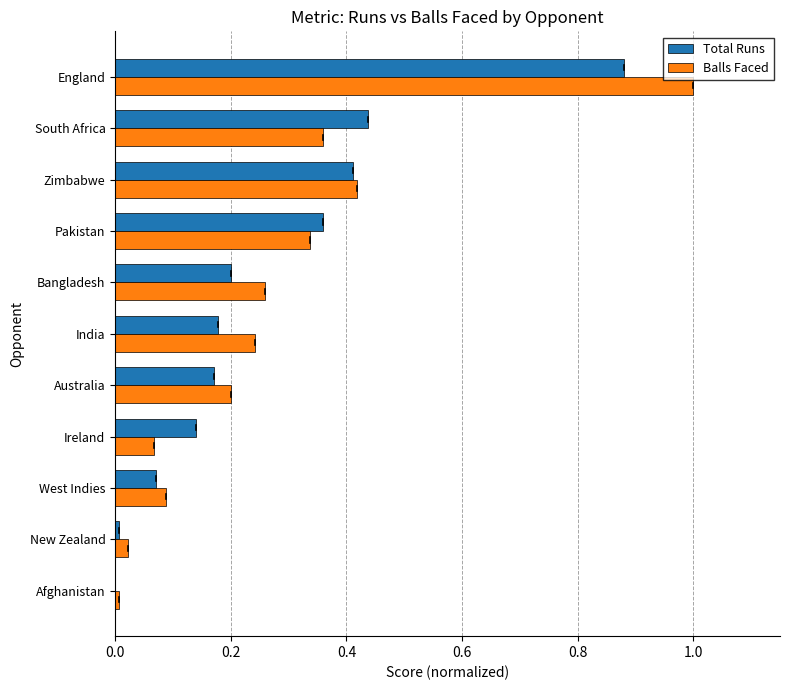

Between Bangladesh and Zimbabwe, which series saw the biggest shift?

Total Runs